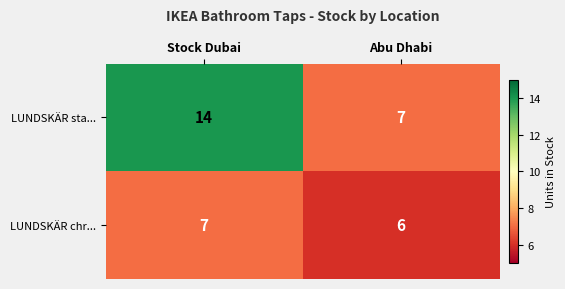

The LUNDSKÄR sta... series shows 14 at Stock Dubai. True or false?

True